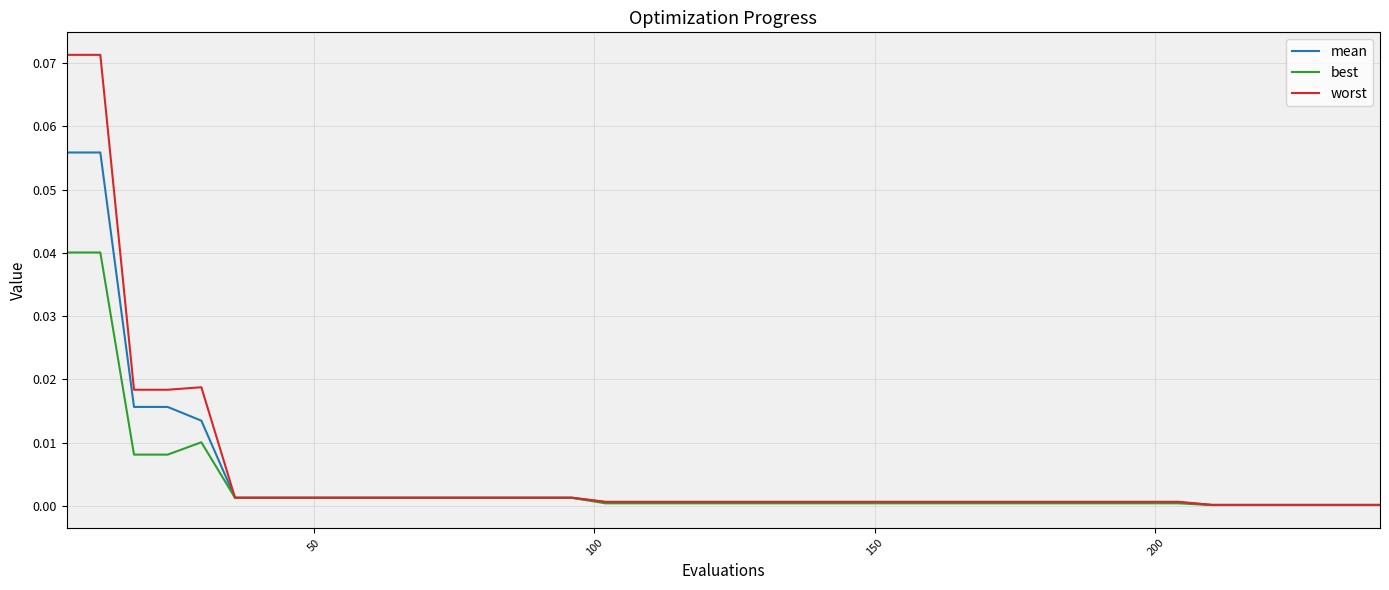

Which series has the widest spread of values?

worst